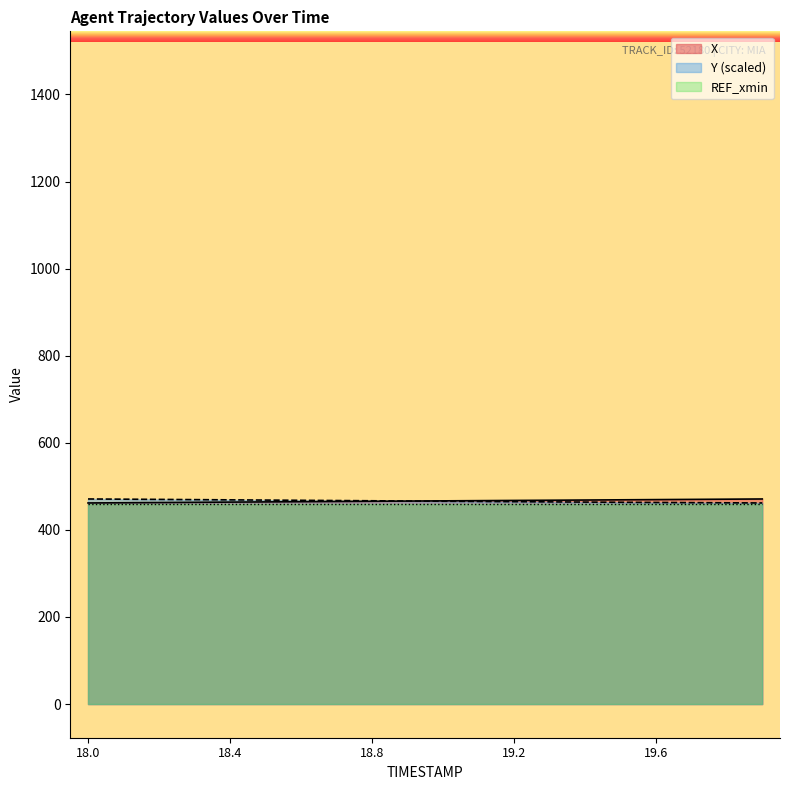

What are all the series names shown in the legend?

X, Y (scaled), REF_xmin